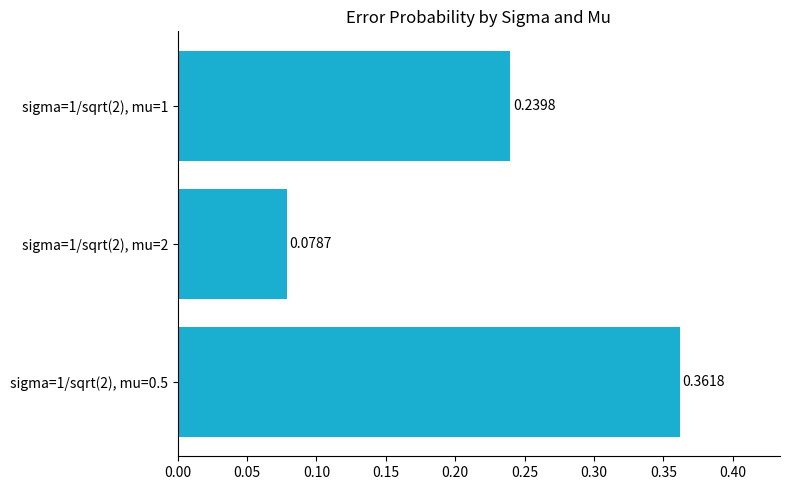

List the labels in order of value, largest first.

sigma=1/sqrt(2), mu=0.5, sigma=1/sqrt(2), mu=1, sigma=1/sqrt(2), mu=2